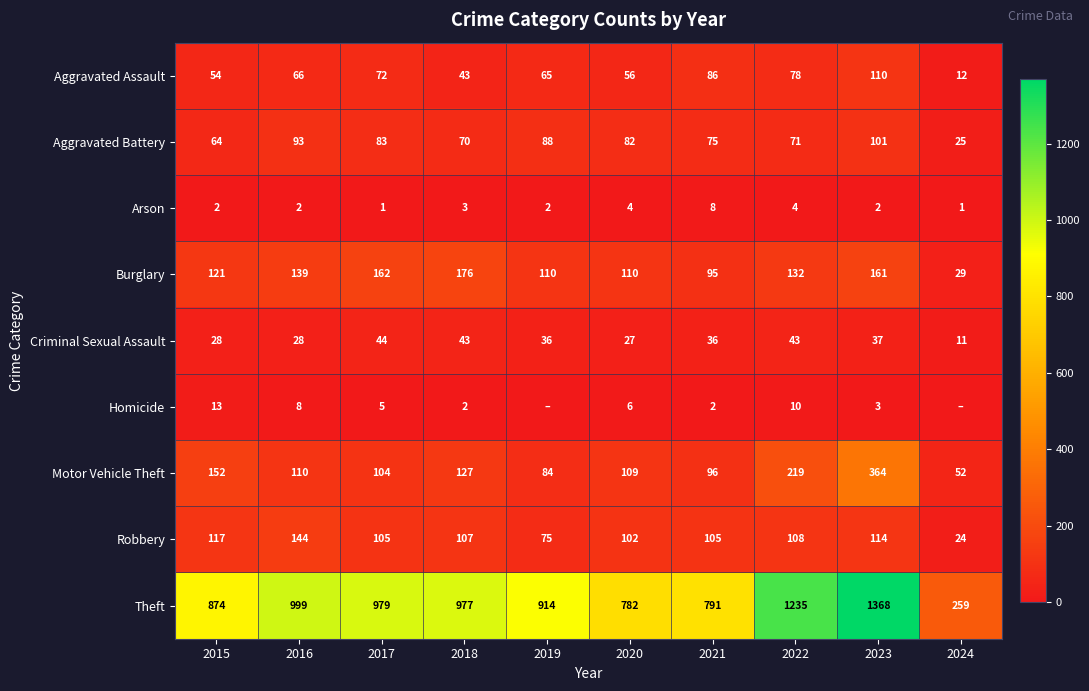

At which label does Motor Vehicle Theft first exceed 110?

2015